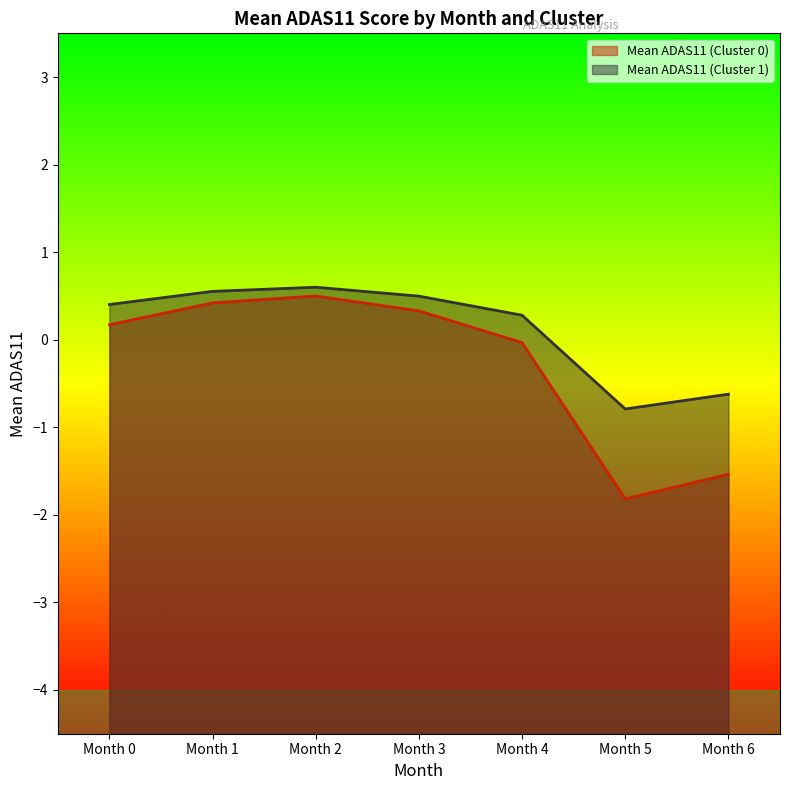

Where is the first local minimum?

Month 5